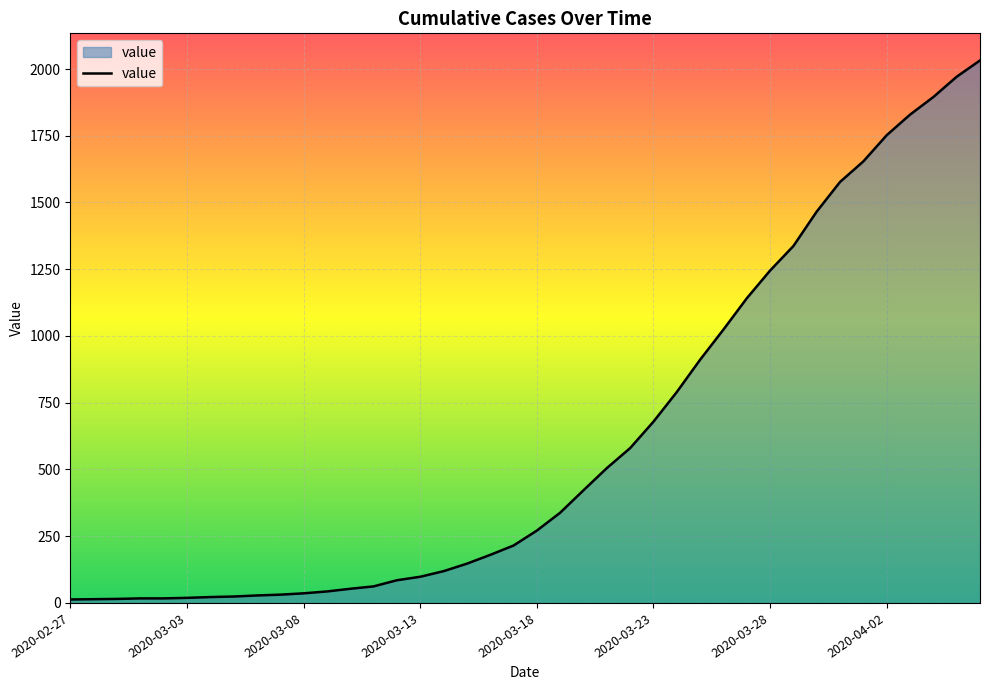

What is the difference between the maximum and minimum values?

2019